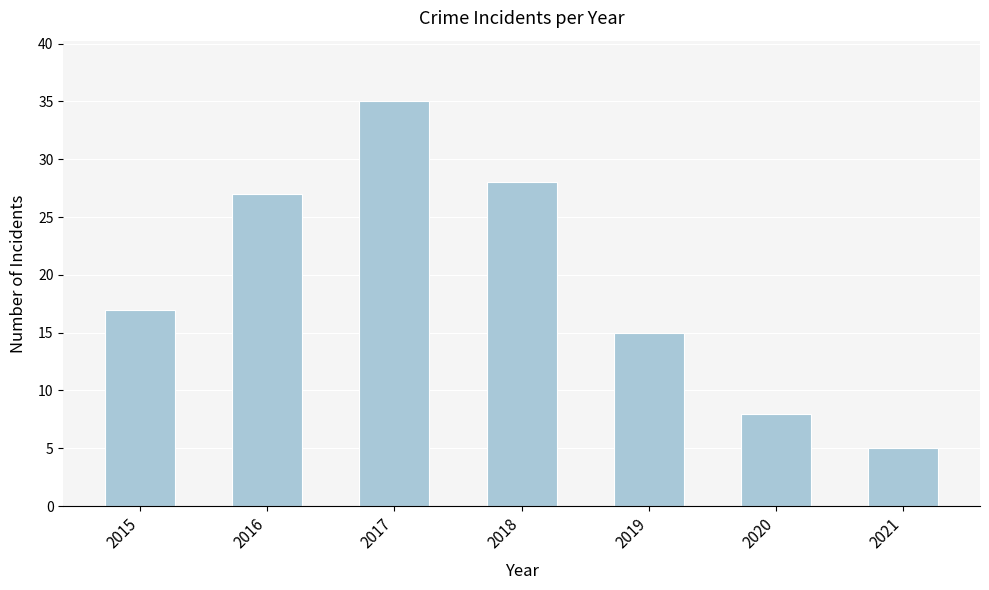

What is the difference between the second highest and second lowest values?

20